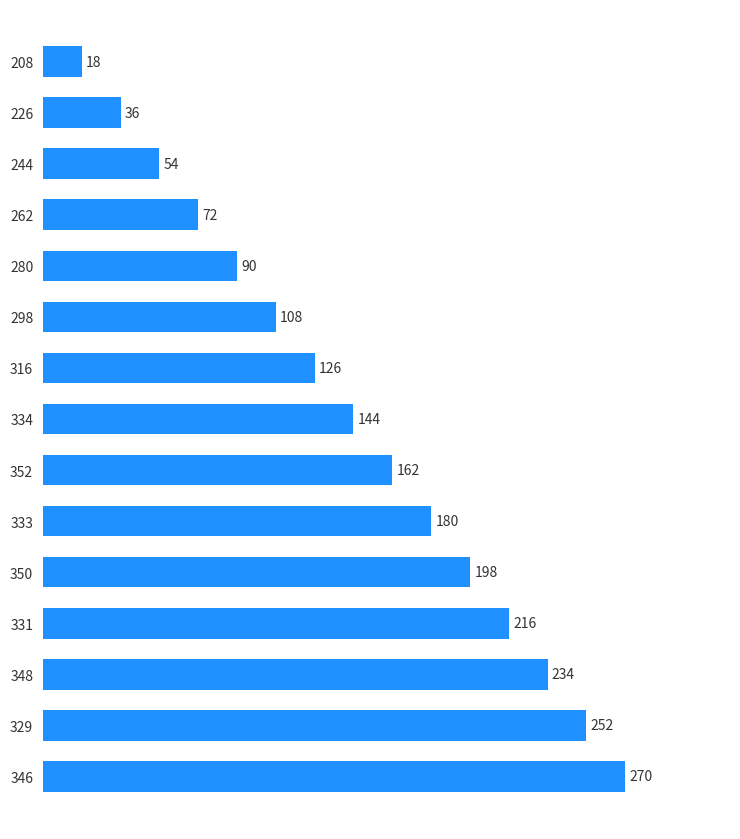

Does the chart contain stacked bars?

No